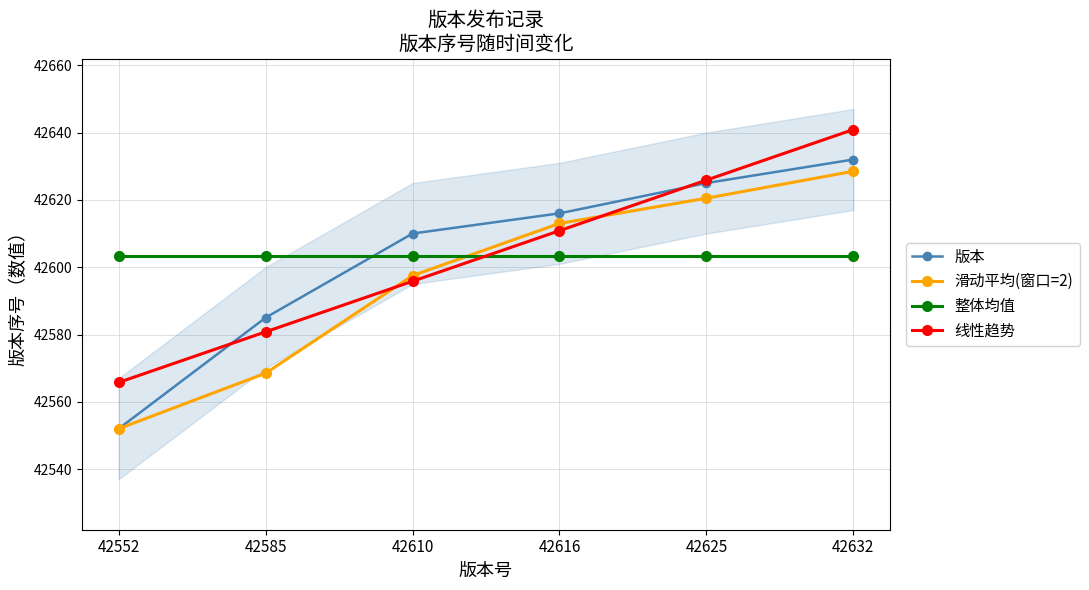

What is the highest value of the 版本 series?

42632.0